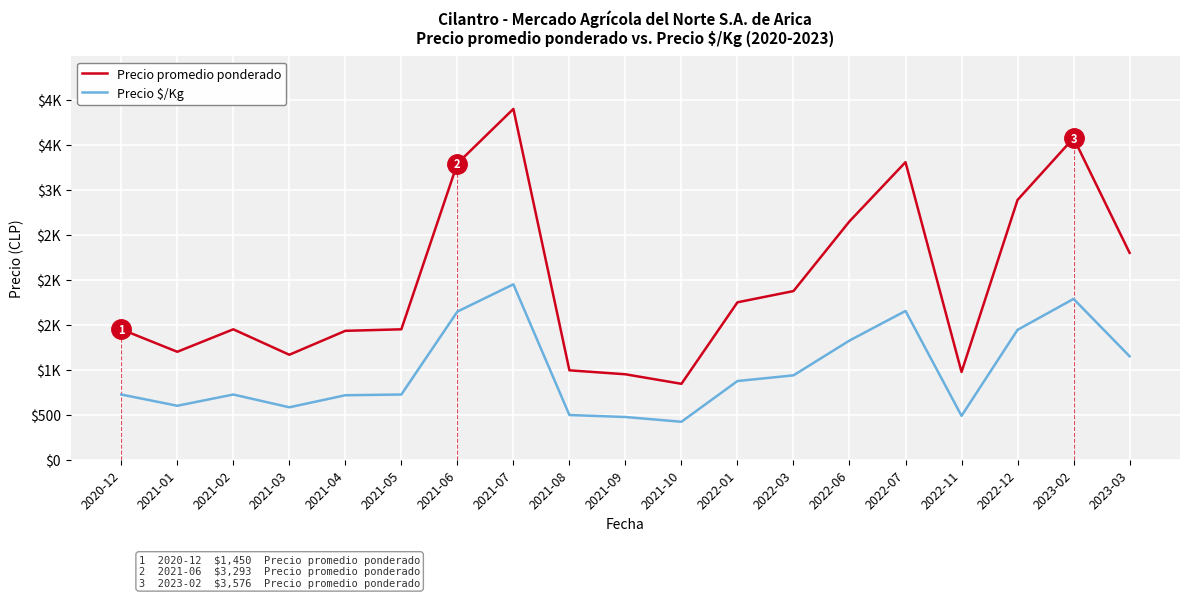

Rank the series by their maximum value, from highest to lowest.

Precio promedio ponderado, Precio $/Kg